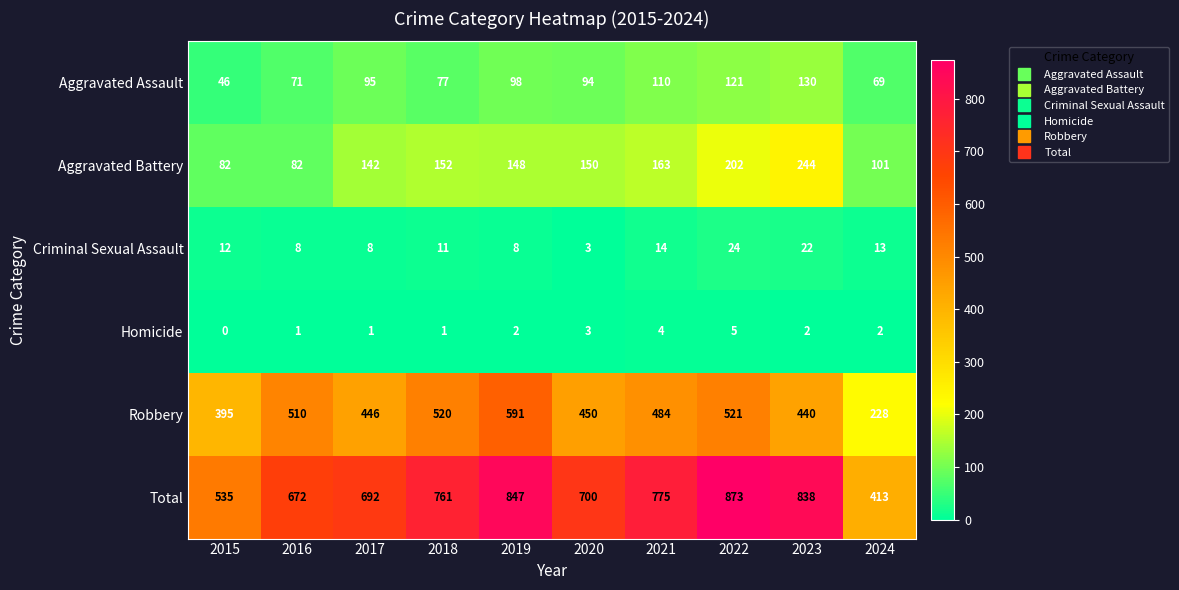

Read the Aggravated Assault value at 2023.

130